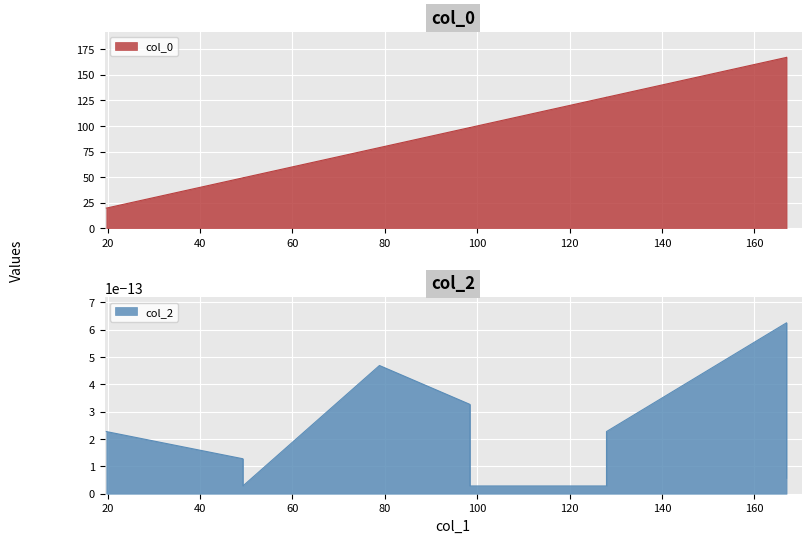

What is the label of the 4th point from the right?

128.0024441309332